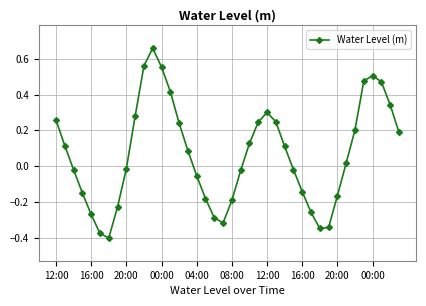

How many data points are above 0?

21